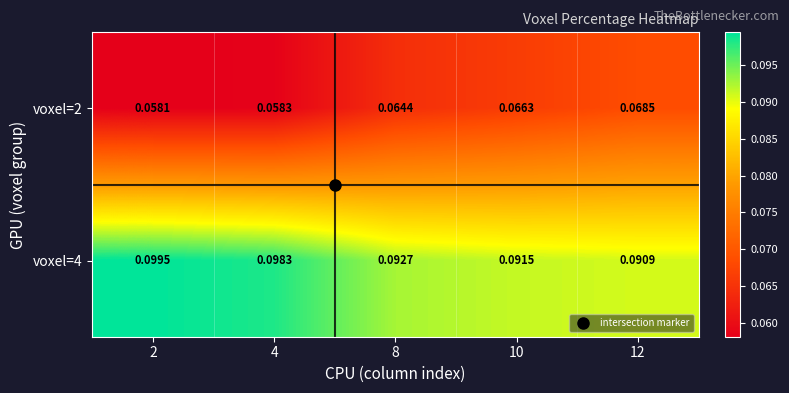

At how many categories does at least one series exceed 0?

5